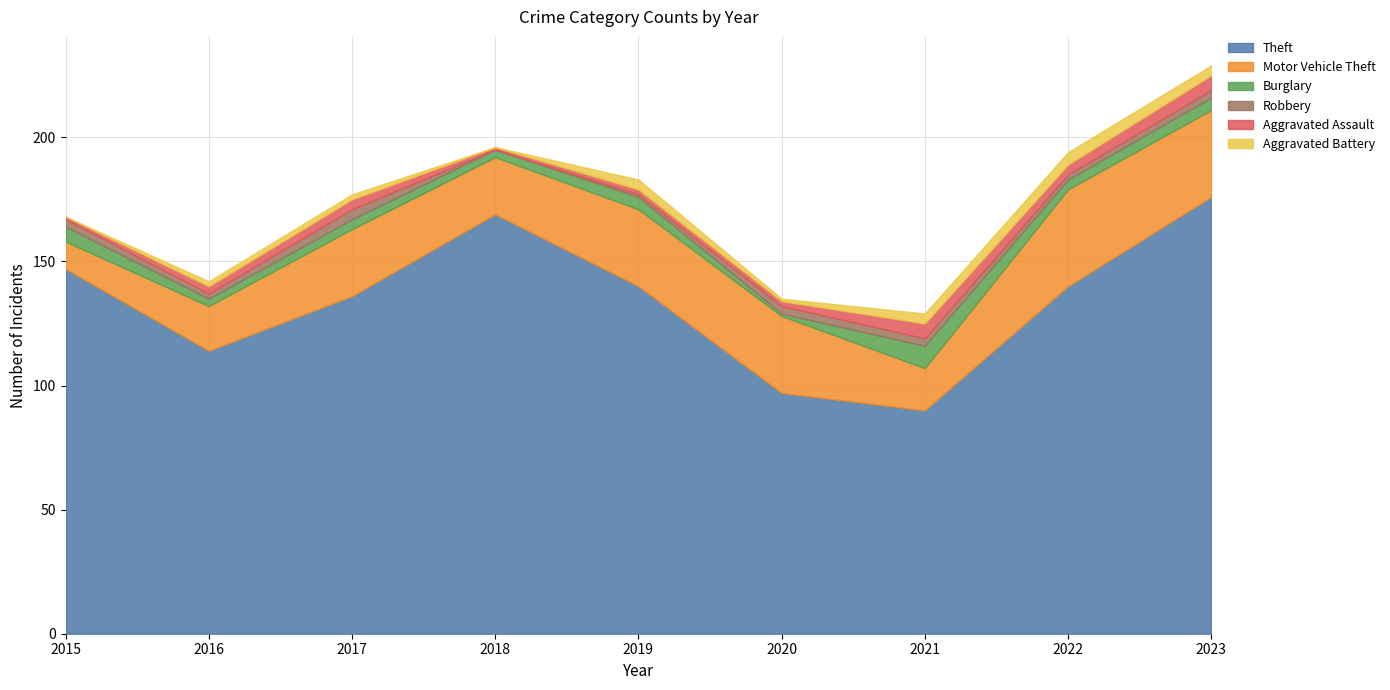

How many lines are shown in the chart?

6